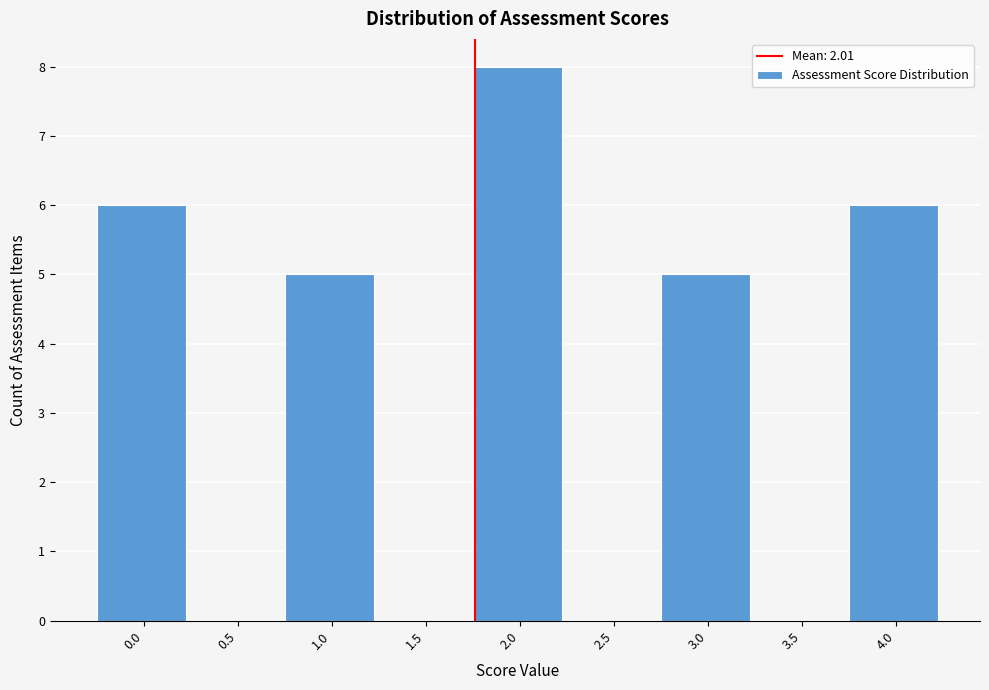

Reading right to left, what are all the values shown in this chart?

4.0=6	3.5=0	3.0=5	2.5=0	2.0=8	1.5=0	1.0=5	0.5=0	0.0=6